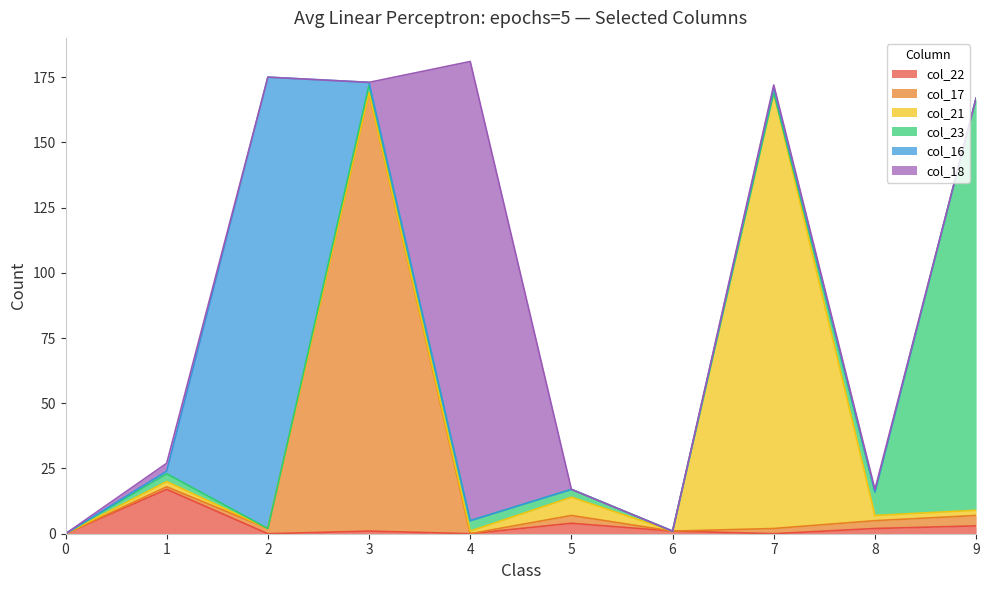

At which label does col_23 reach its peak?

9